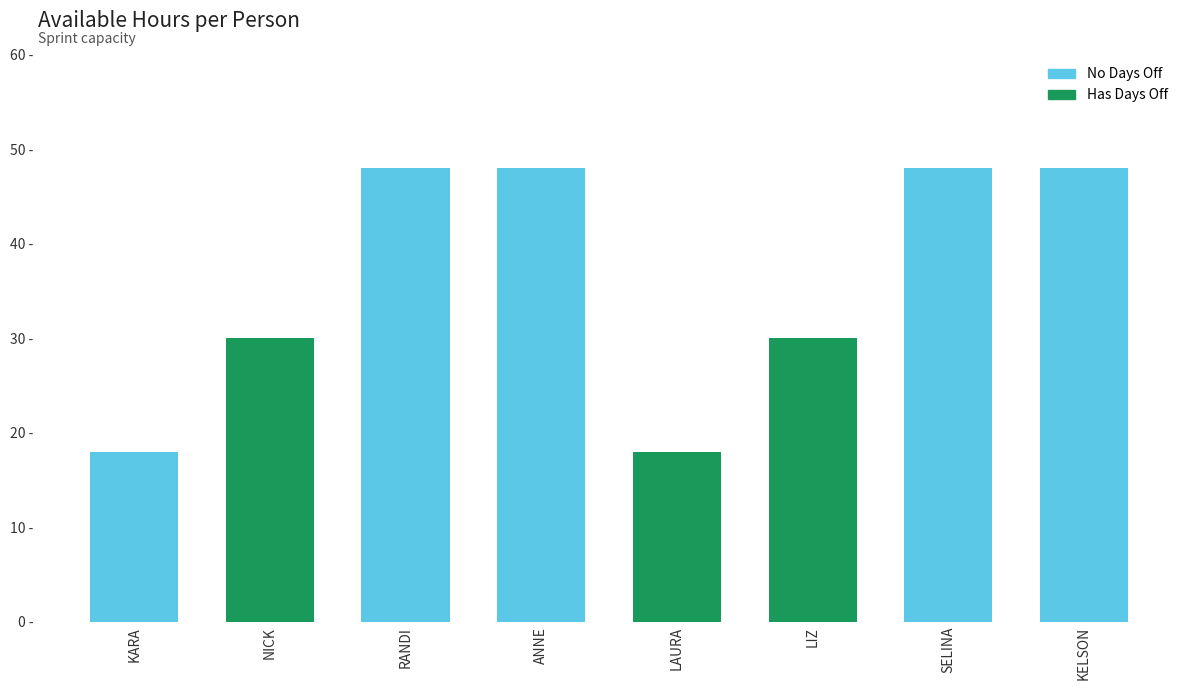

Does the chart contain any negative values?

No